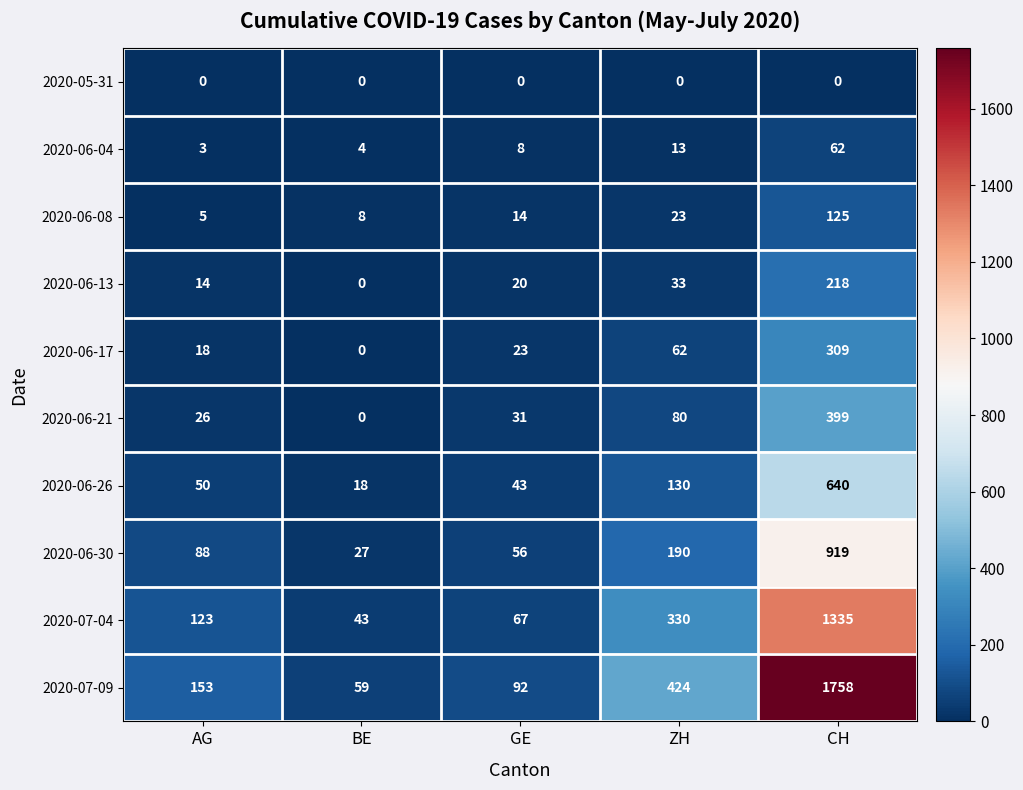

Which category has the highest value in the 2020-06-08 series?

CH